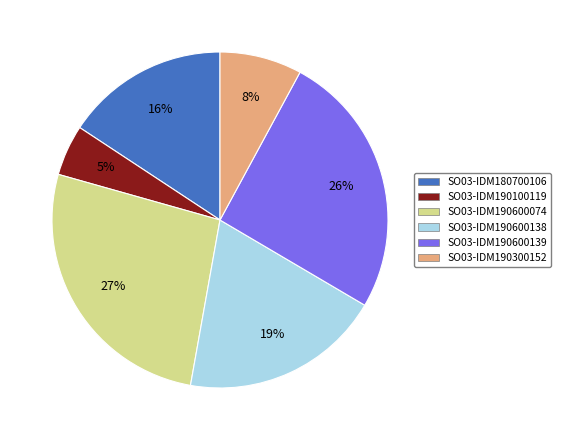

To the nearest percent, what percentage of the pie is SO03-IDM190600138?

19%